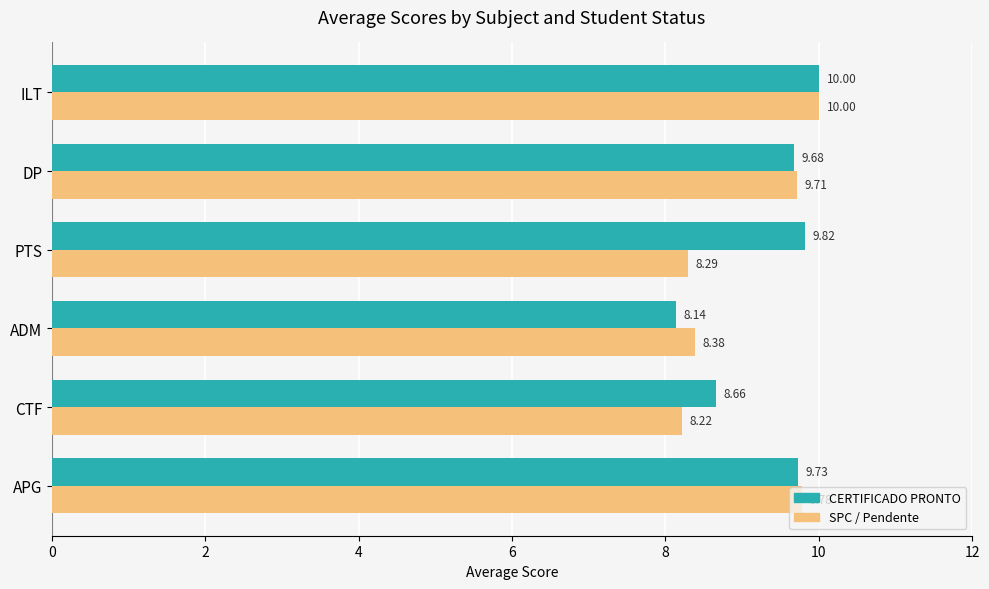

Which series has the widest spread of values?

CERTIFICADO PRONTO